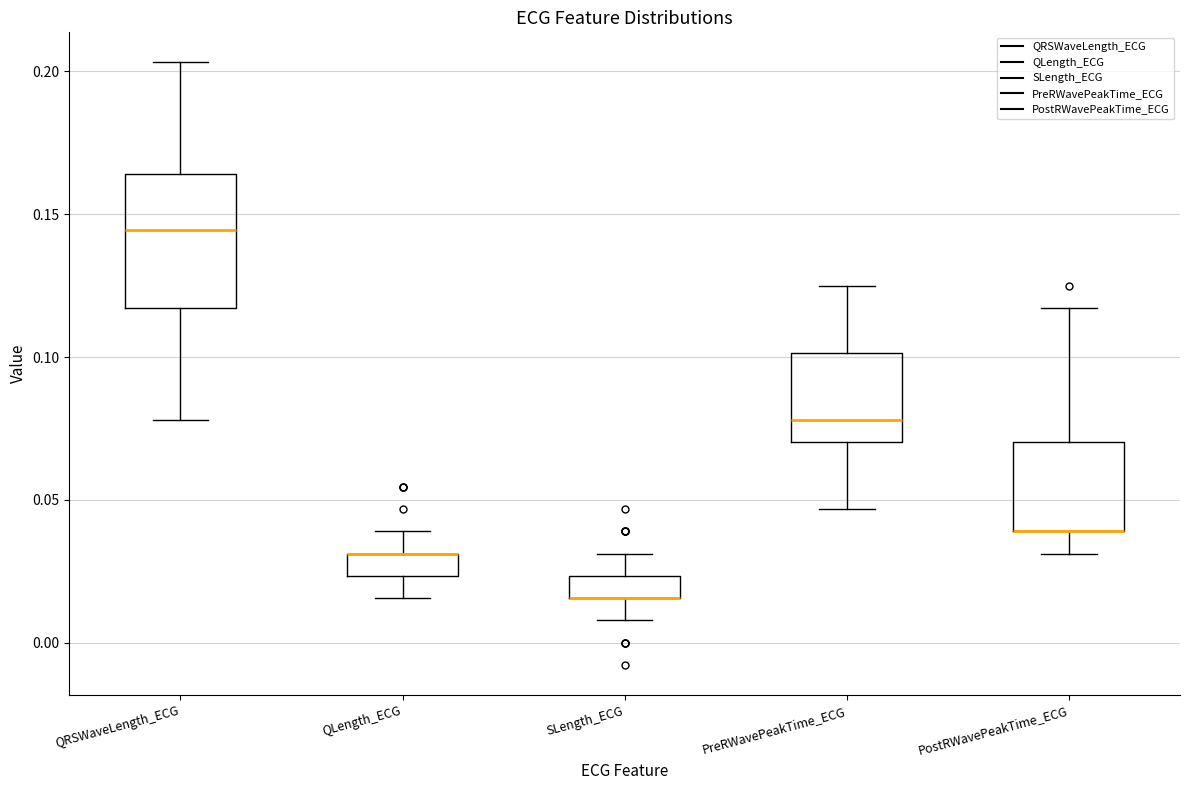

Comparing the boxes themselves (not the whiskers), which one is the tallest?

QRSWaveLength_ECG